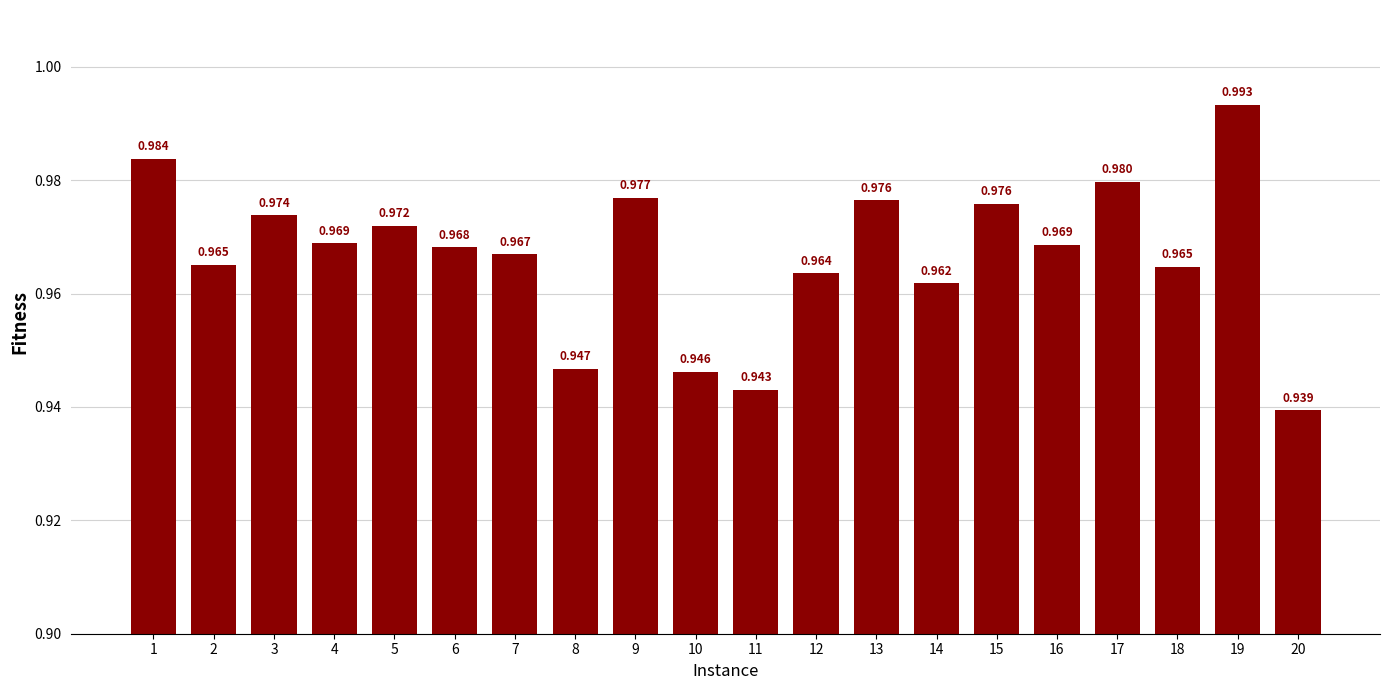

Which label corresponds to the largest value in the chart?

19